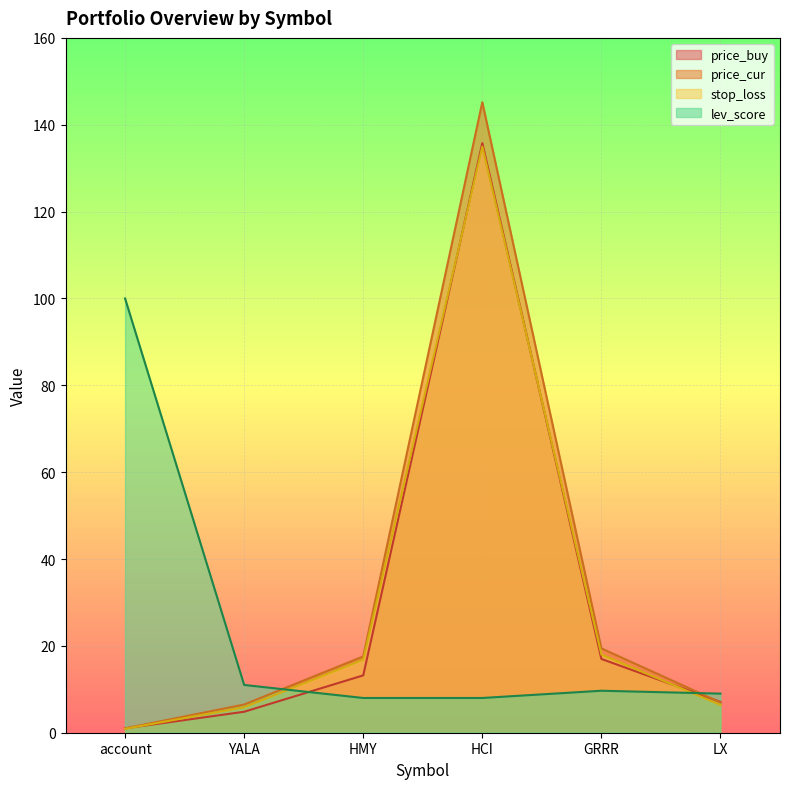

Does the chart display data point markers on the line(s)?

No